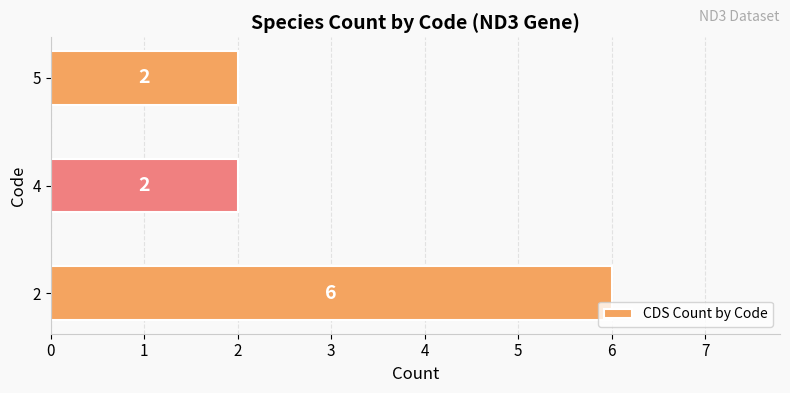

Count the number of data series in this chart.

1